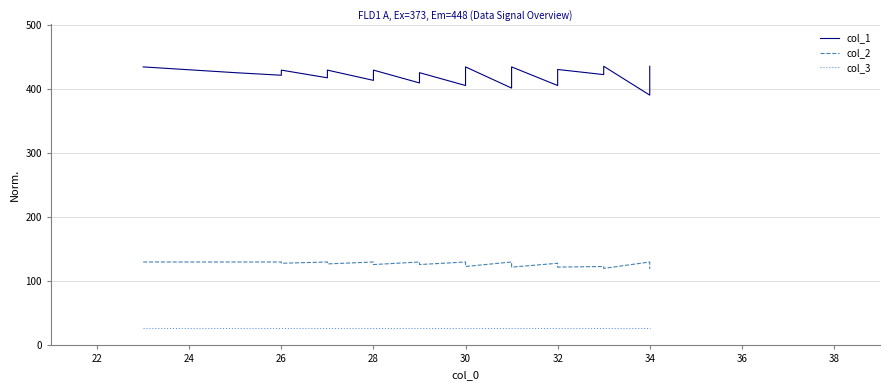

What is the label of the 39th point from the left?

34